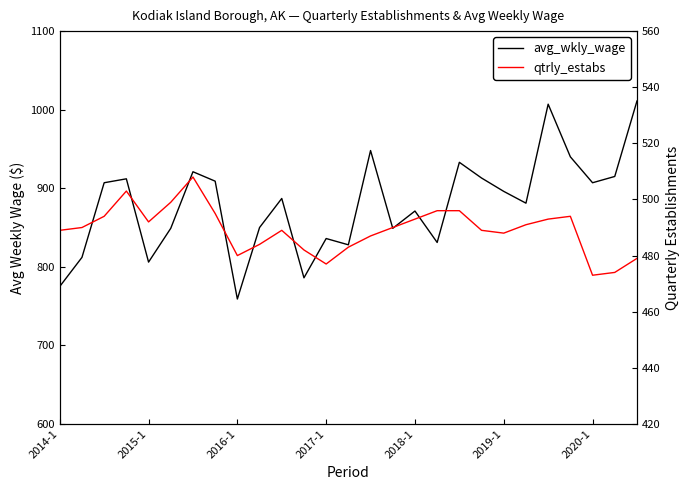

How many data points does each series have?

27